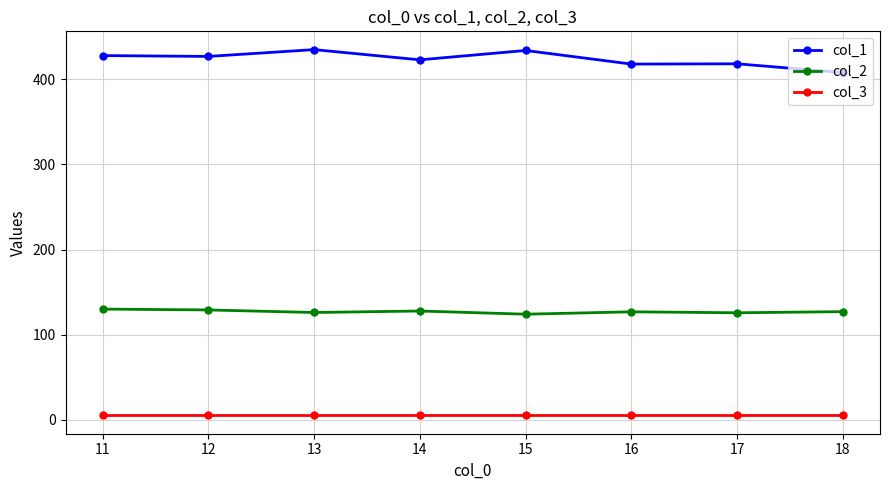

What is the greatest value displayed?

435.0